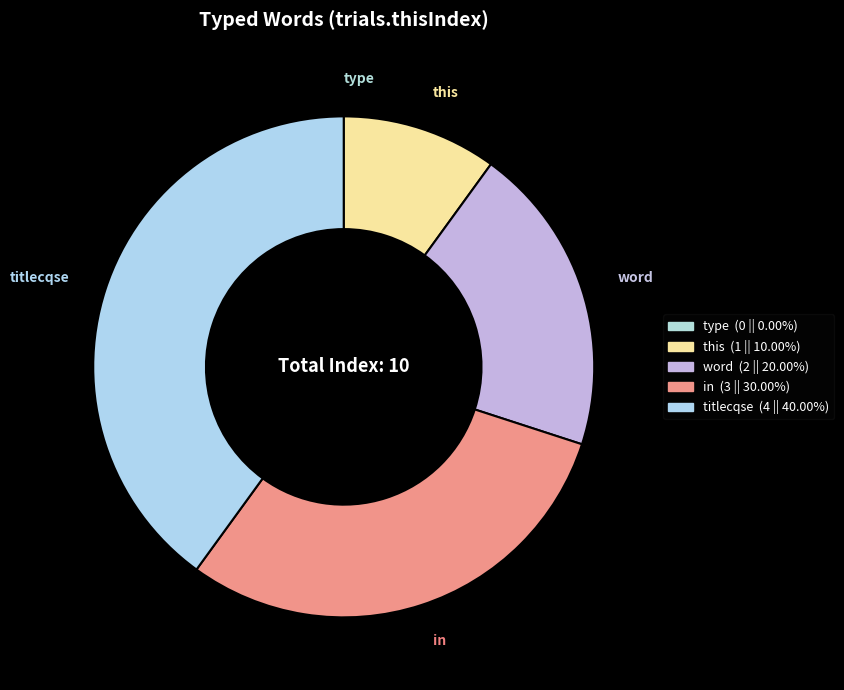

Is there any slice that represents more than half of the pie?

No